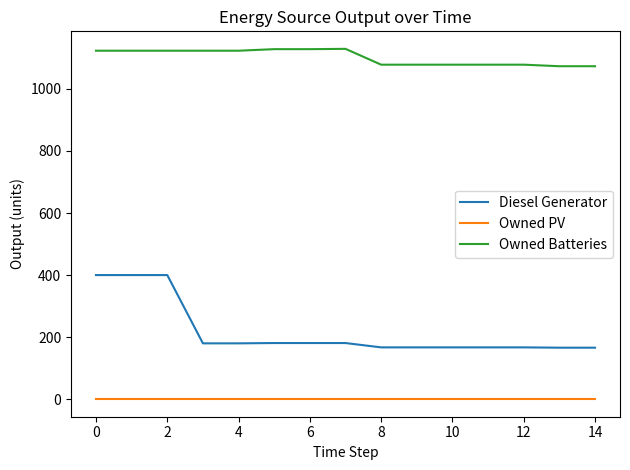

Which series has the largest total across all categories?

Owned Batteries